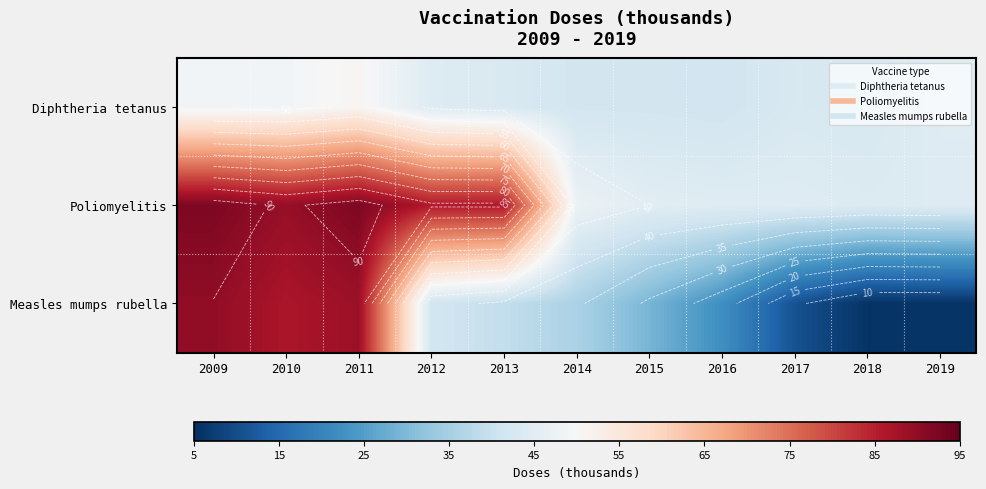

True or false: Poliomyelitis has a value of 62.9 at 2015.

False